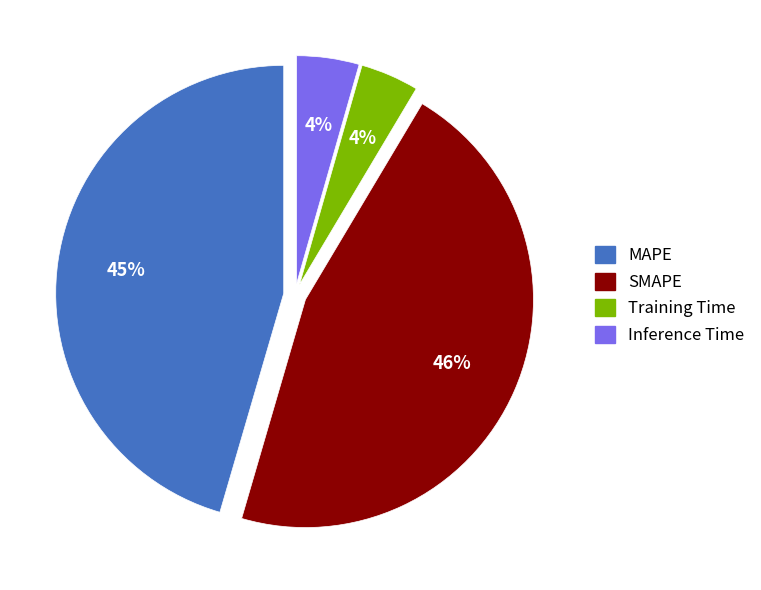

Is MAPE the majority of the pie?

No